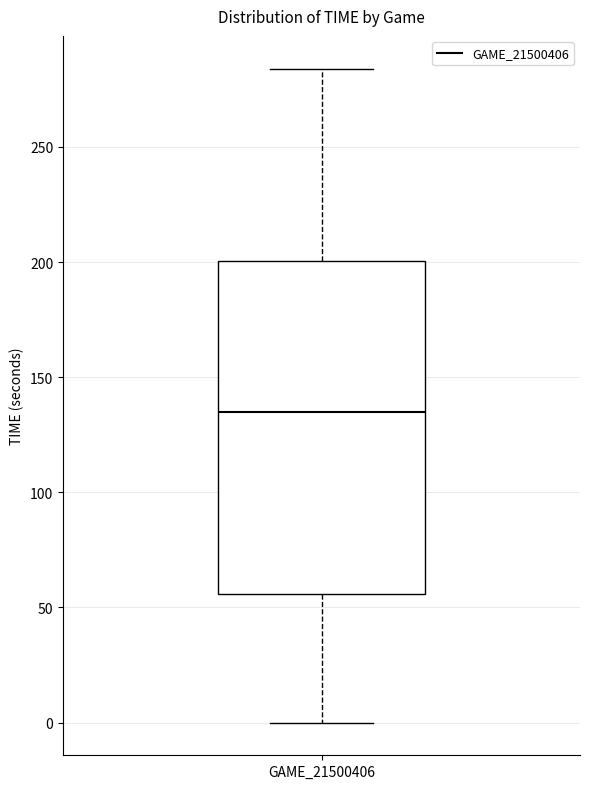

Transcribe this box plot: give where the median line is, the range the box spans, and where the two whiskers end, as read against the y-axis. The values are not printed on the chart, so give them approximately, as read against the axis.

median 135, box 55 to 200, whiskers 0 to 285